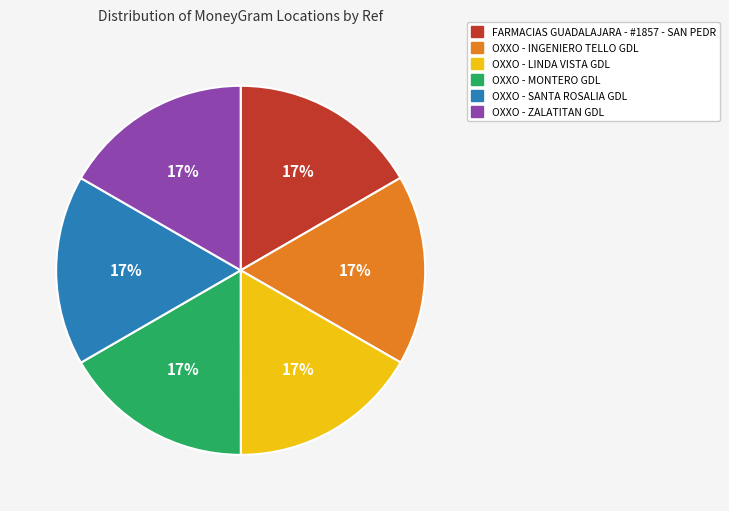

Is it true that OXXO - INGENIERO TELLO GDL is 17% of the pie?

True